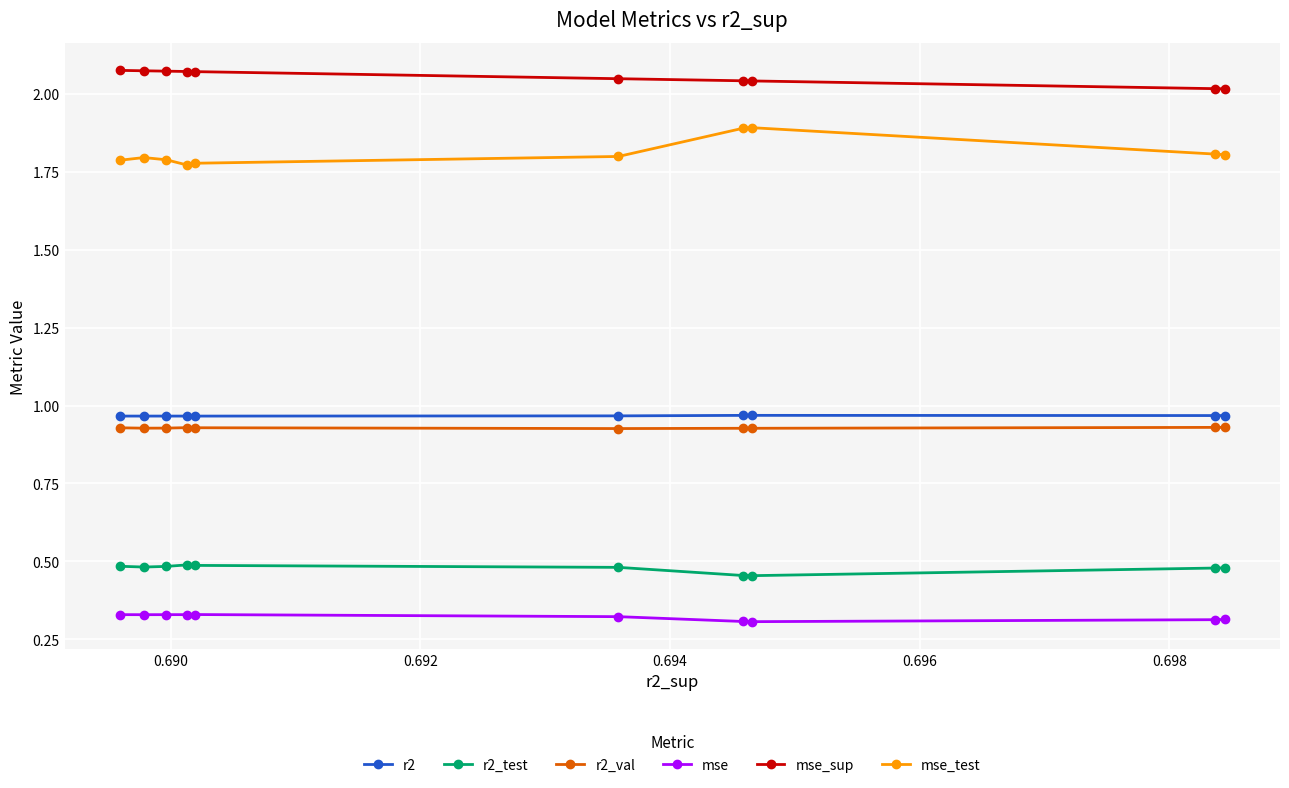

True or false: r2_val has more than 2 interior local peaks.

False